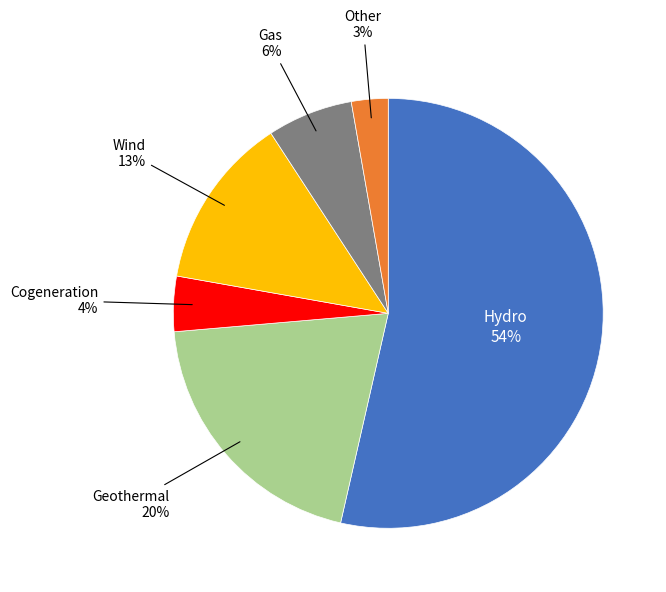

To the nearest percent, what is the average slice percentage?

17%